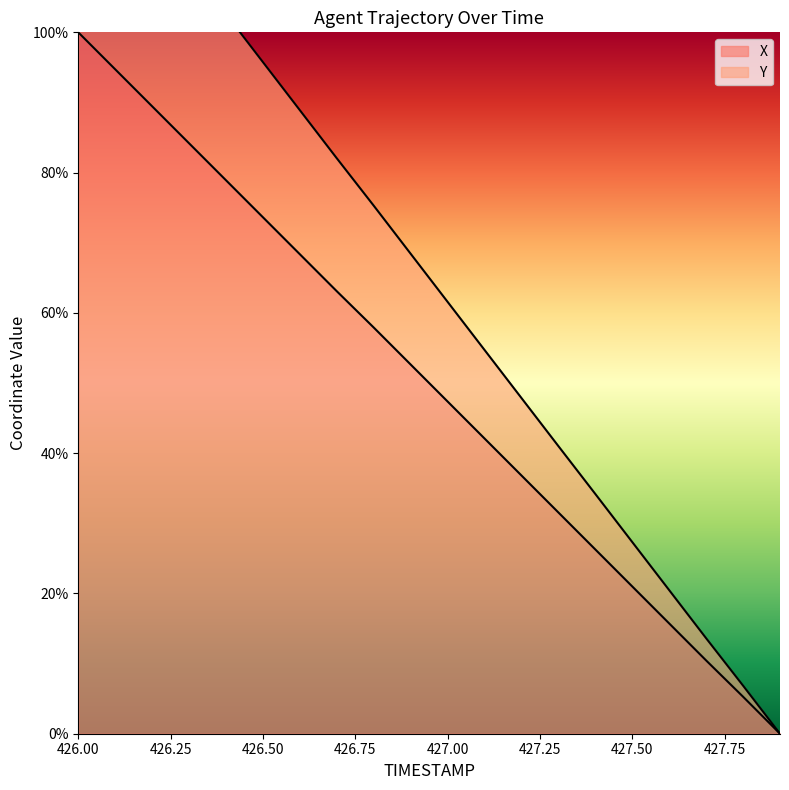

True or false: X and Y cross at least once.

False